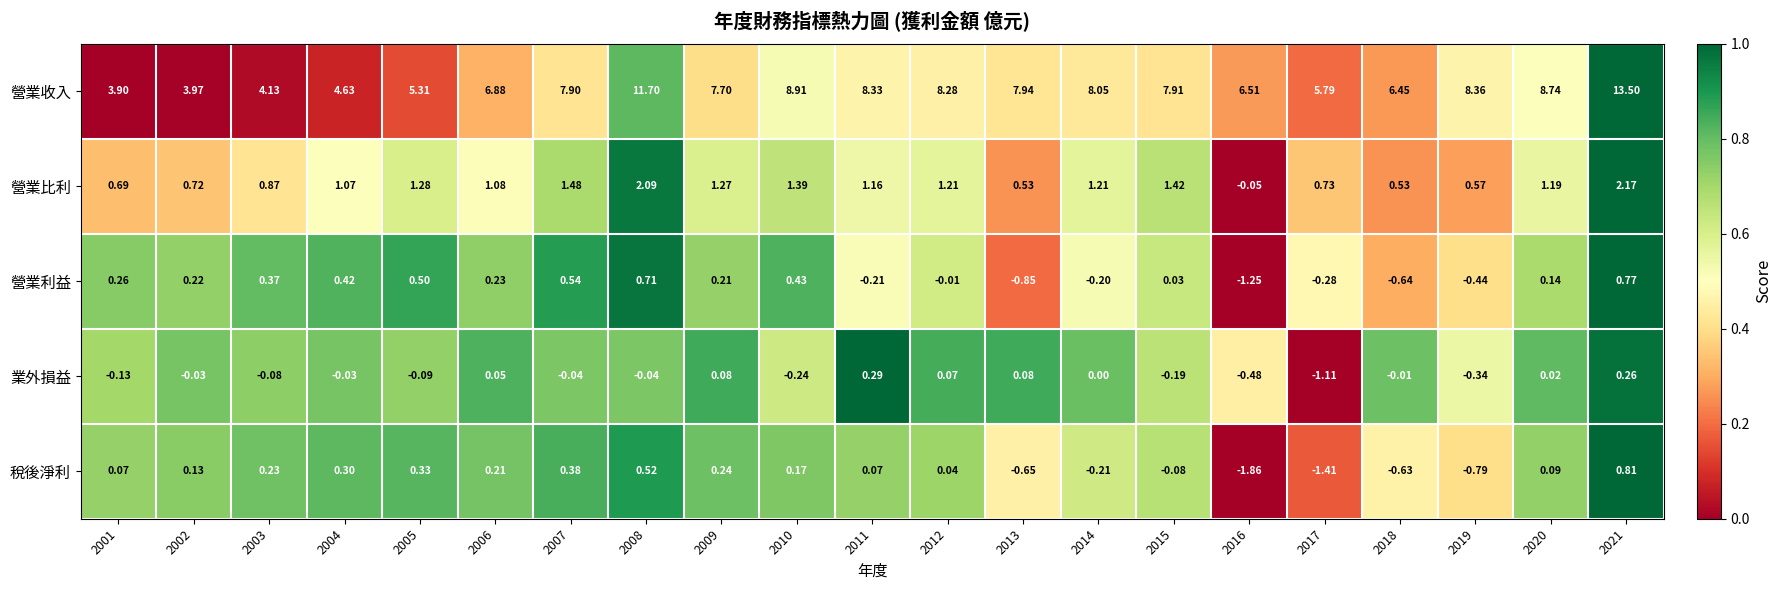

What is the total value across all series at 2014?

8.9